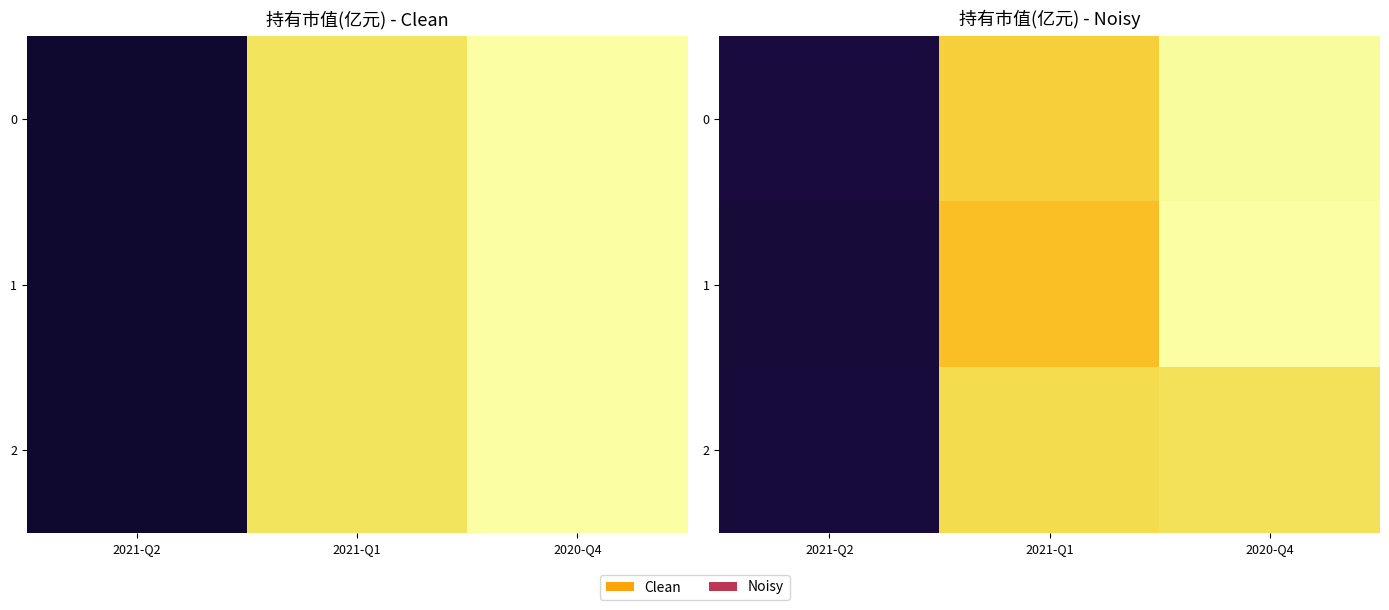

How many categories are shown in the chart?

3